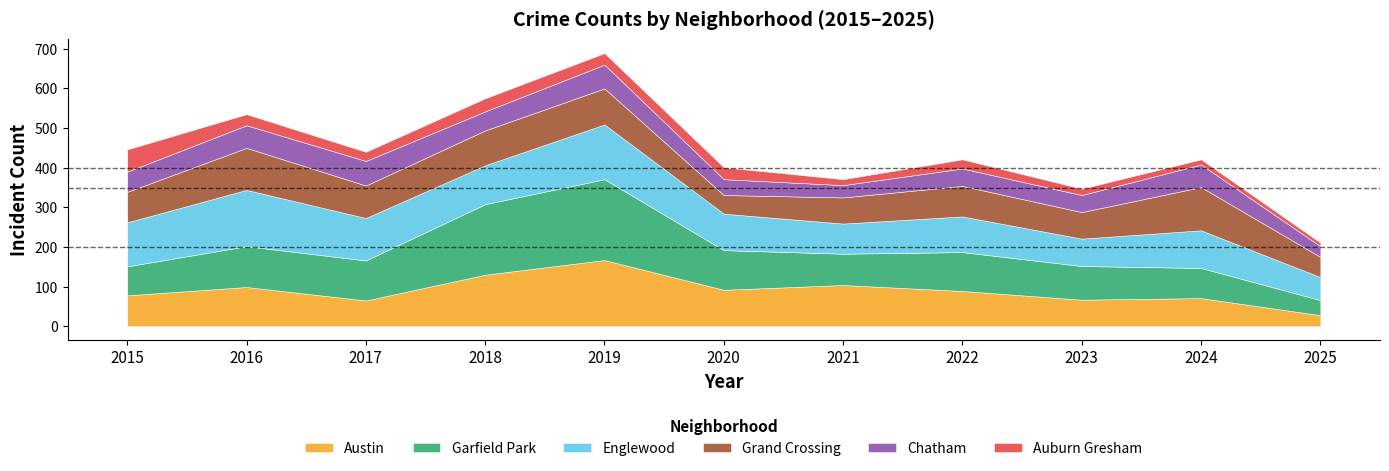

The value of Auburn Gresham at 2020 is 30. True or false?

True